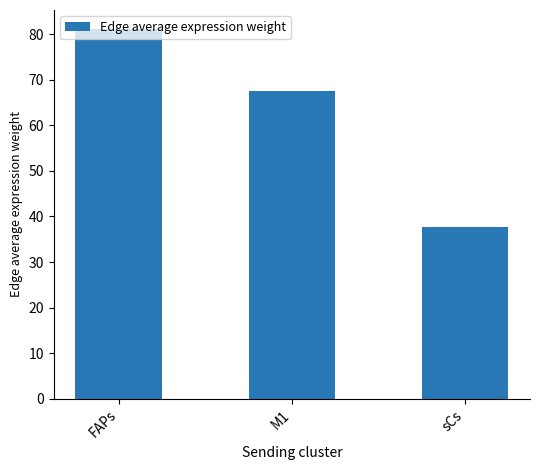

Does the chart contain stacked bars?

No